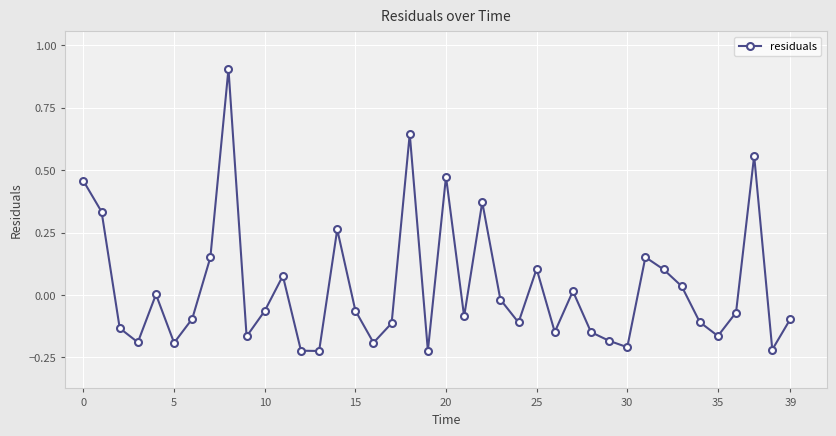

What is the difference between the maximum and minimum values?

1.1